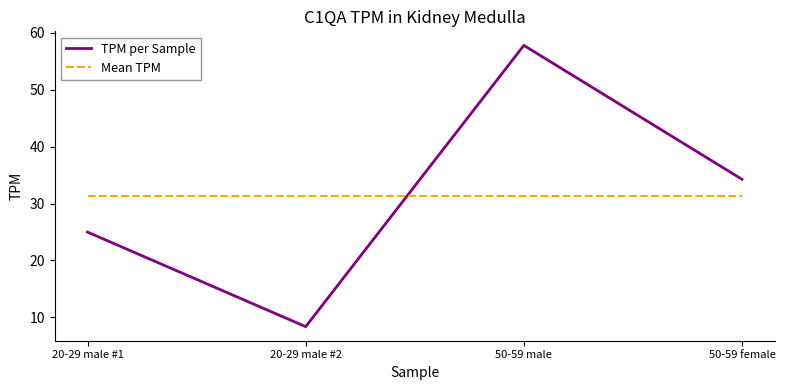

What is the lowest value of the TPM per Sample series?

8.4